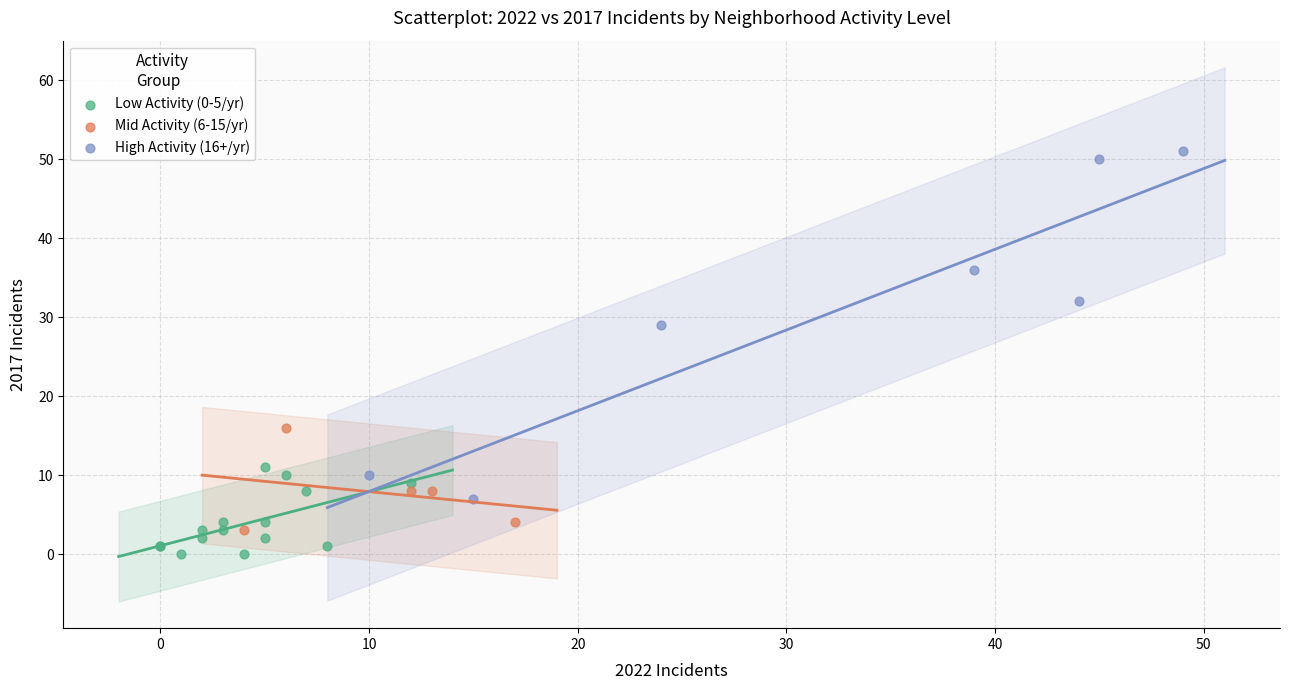

Which series contains the lowest Y value?

Low Activity (0-5/yr)